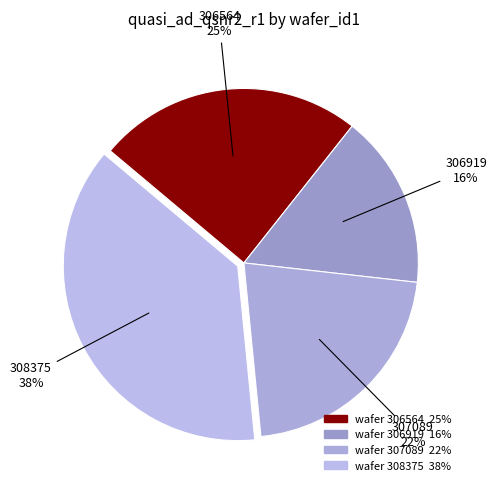

True or false: 307089 accounts for 22% of the total.

True